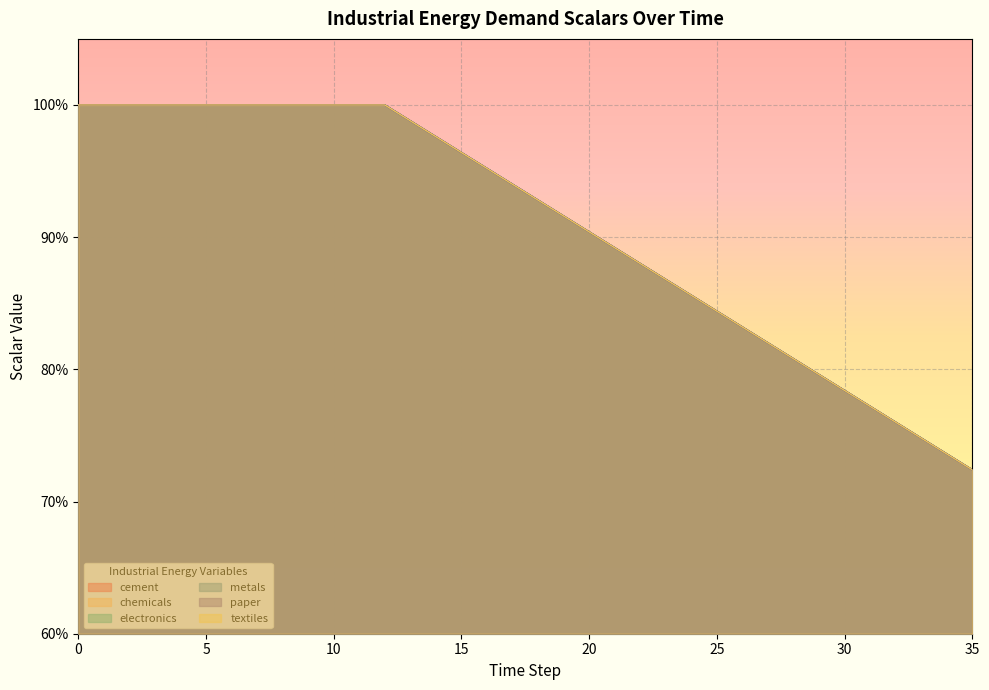

Rank the categories by chemicals value from lowest to highest.

35, 34, 33, 32, 31, 30, 29, 28, 27, 26, 25, 24, 23, 22, 21, 20, 19, 18, 17, 16, 15, 14, 13, 0, 1, 2, 3, 4, 5, 6, 7, 8, 9, 10, 11, 12